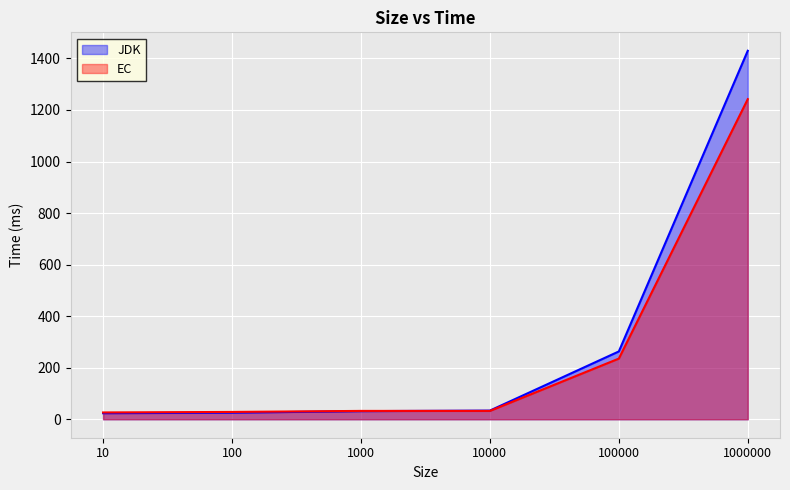

How many distinct data groups are displayed?

2